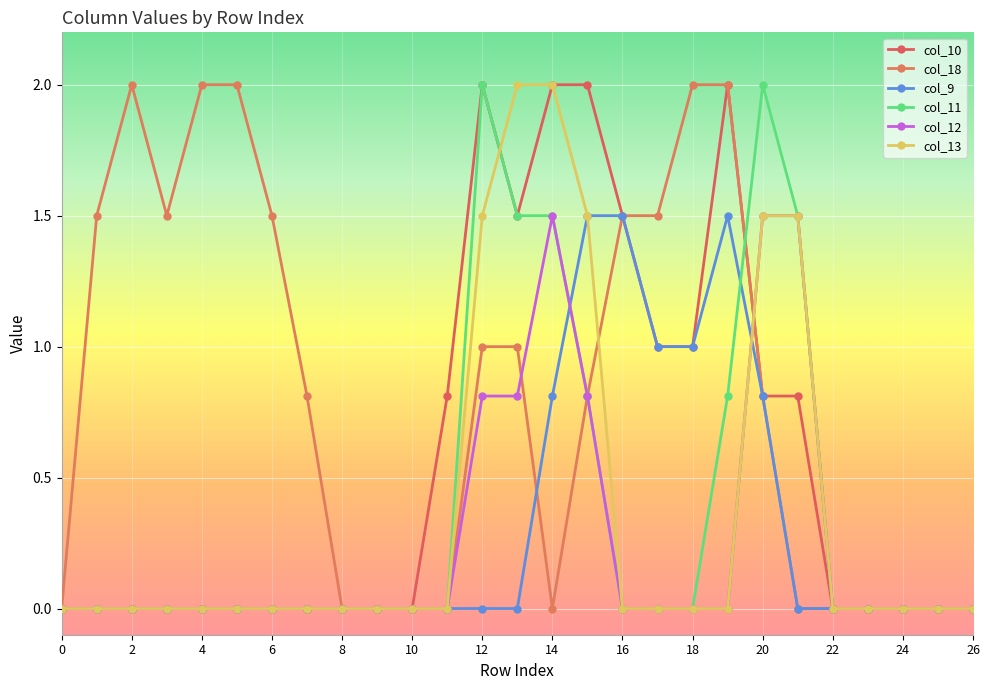

What are all the series names shown in the legend?

col_10, col_18, col_9, col_11, col_12, col_13